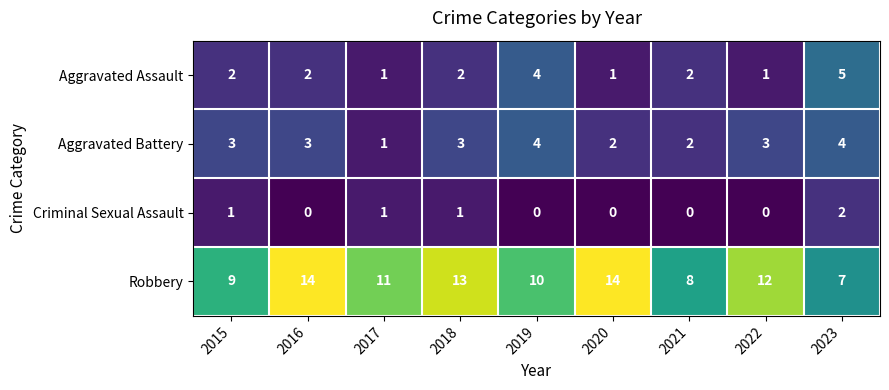

Which series changed the most between 2020 and 2022?

Robbery